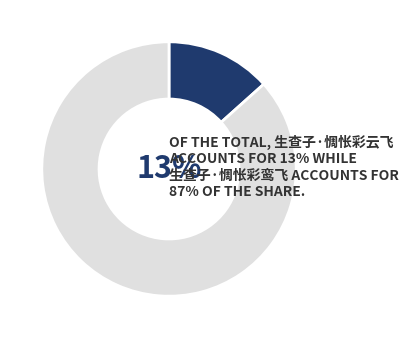

Rank the categories by value from lowest to highest.

生查子·惆怅彩云飞, 生查子·惆怅彩鸾飞